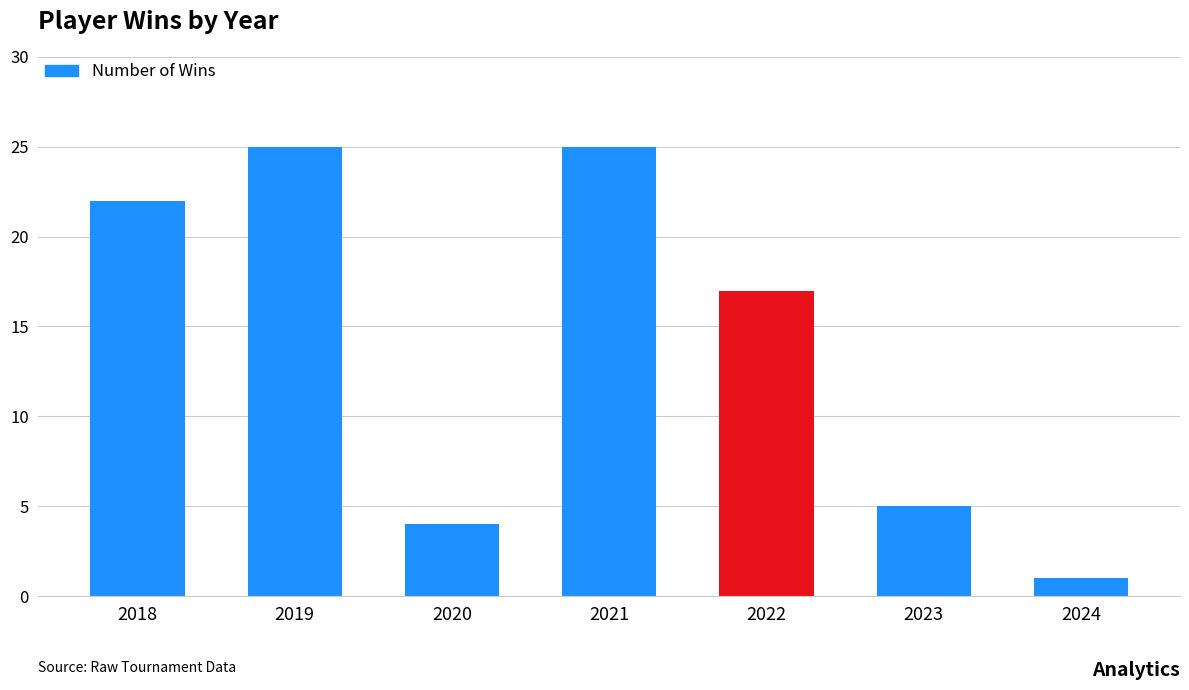

True or false: the data shows 30 at 2018.

False